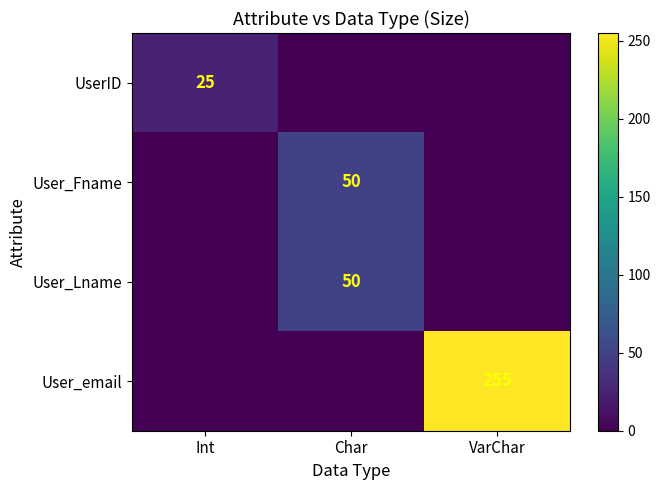

Is it true that User_Lname equals 72 at Char?

False